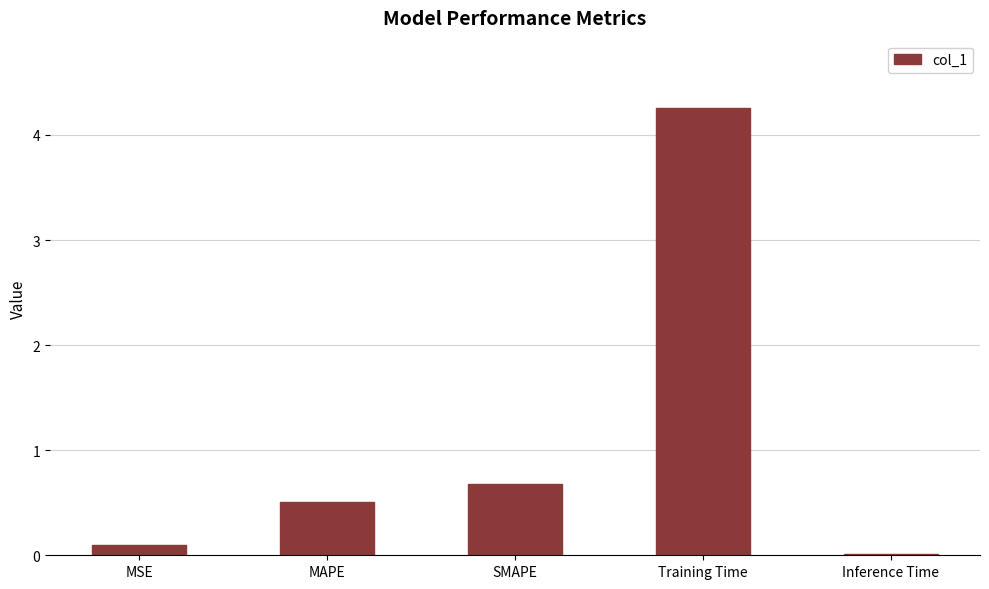

What is the label of the 4th bar from the right?

MAPE